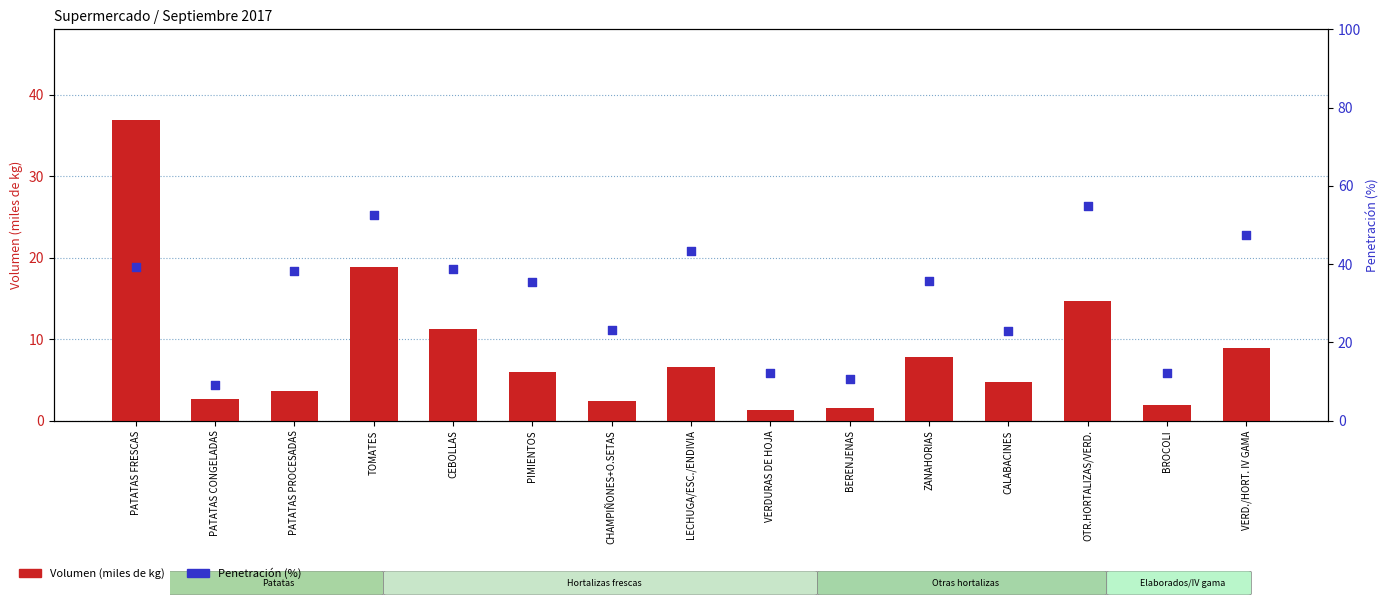

At which category is the sum across all series the highest?

PATATAS FRESCAS